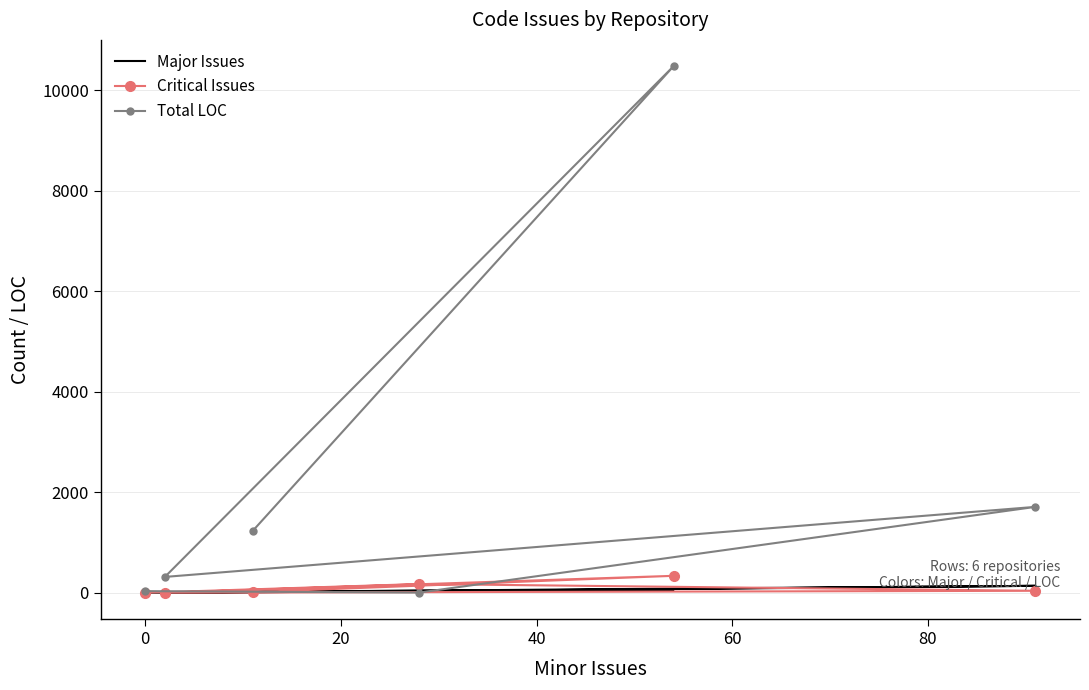

Is it true that Critical Issues equals 0 at 20?

False